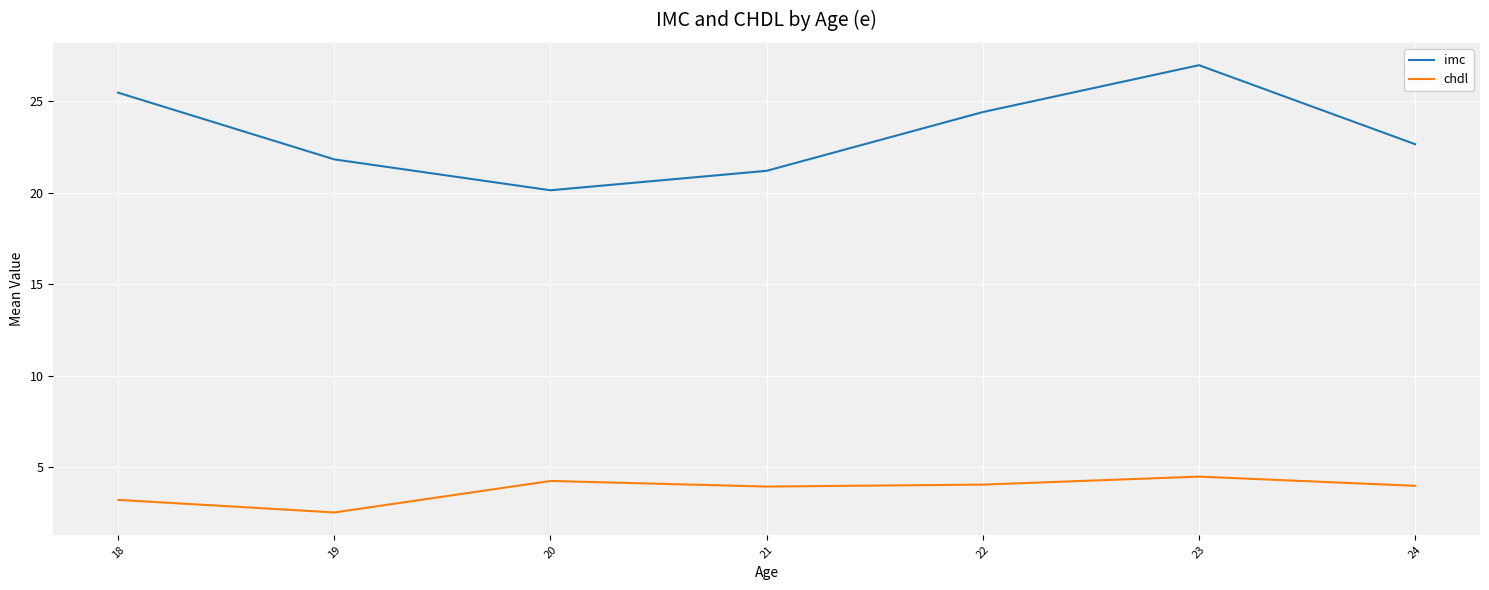

Is the value of imc at 22 greater than the value of chdl at 24?

Yes